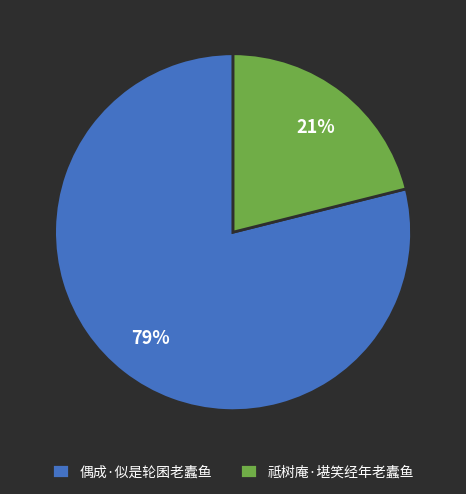

Which slice is the largest?

偶成·似是轮囷老蠹鱼